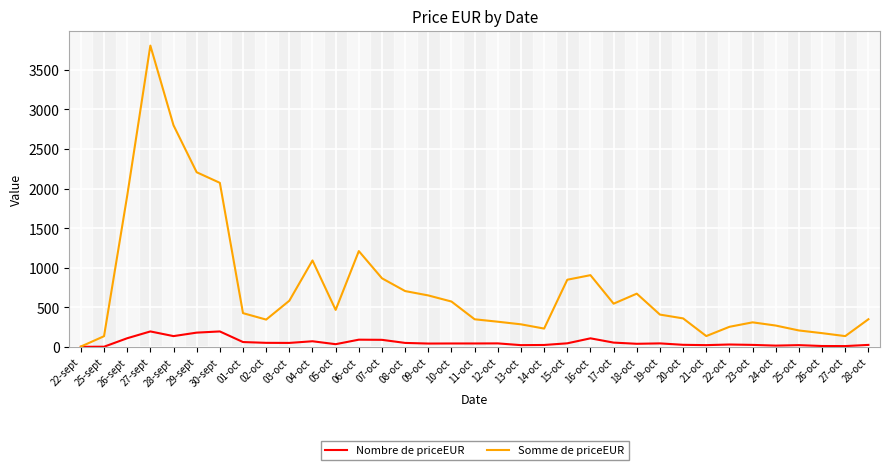

What is the sum of the Somme de priceEUR values at 13-oct and 08-oct?

991.8